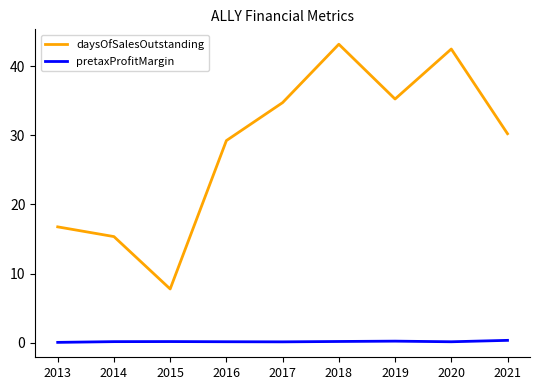

The value of daysOfSalesOutstanding at 2014 is 15.3. True or false?

True